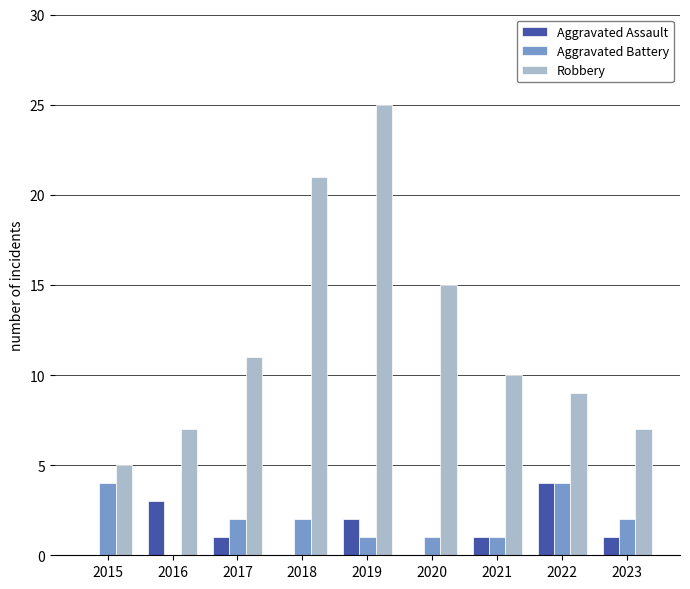

What is the maximum value for Robbery?

25